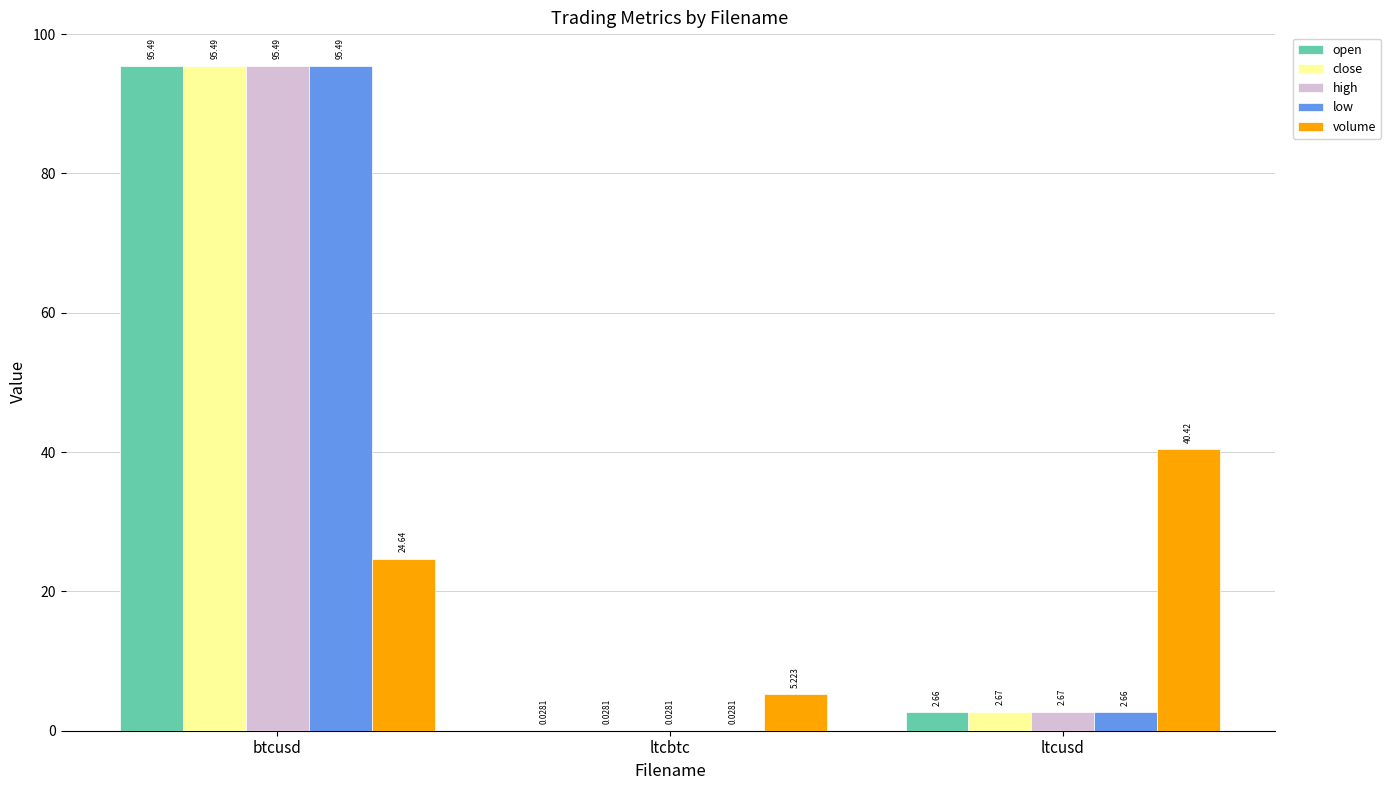

Is the value of low at ltcusd greater than the value of close at ltcbtc?

Yes